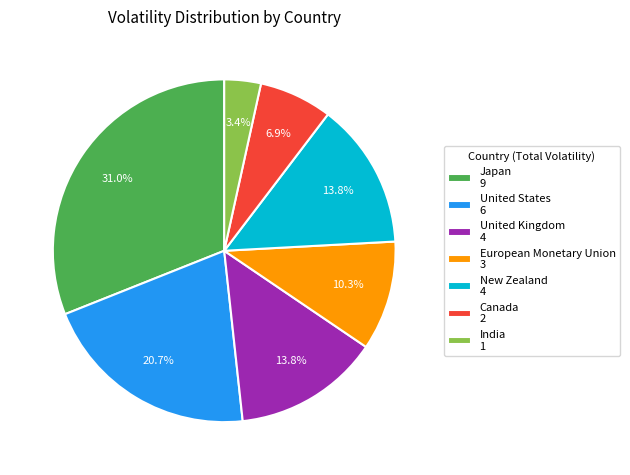

Approximately how many times larger is the value at New Zealand 4 compared to European Monetary Union 3?

1.3